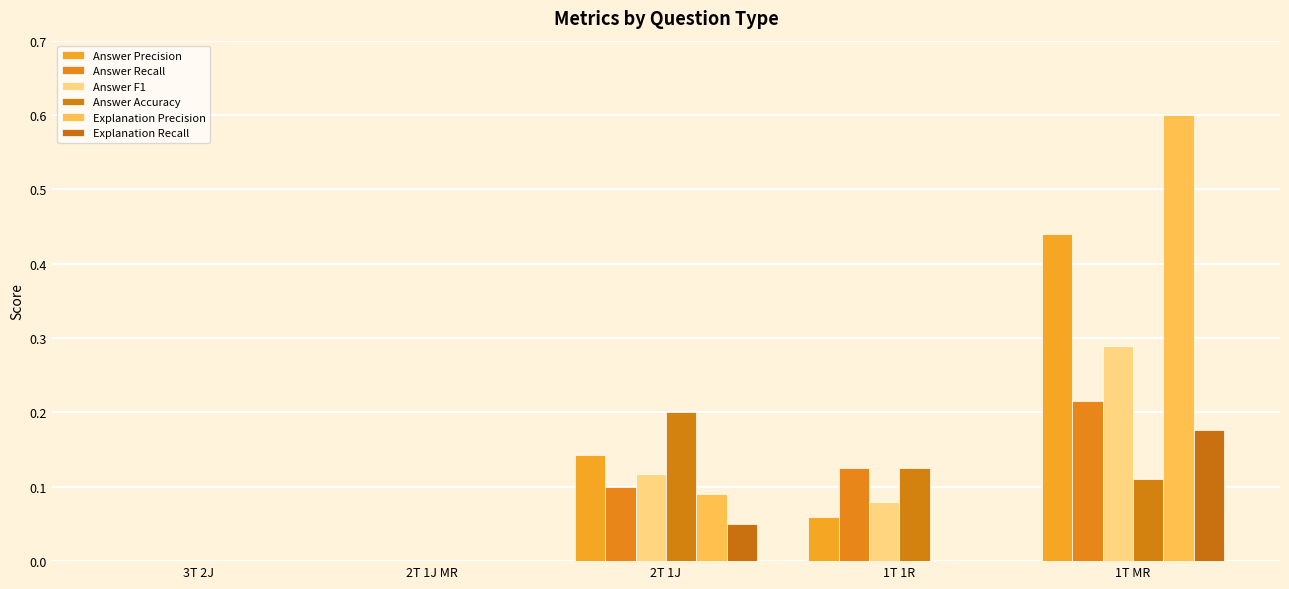

Reading left to right, transcribe all the data shown in this chart.

Answer Precision: 3T 2J=0.0	2T 1J MR=0.0	2T 1J=0.1	1T 1R=0.1	1T MR=0.4
Answer Recall: 3T 2J=0.0	2T 1J MR=0.0	2T 1J=0.1	1T 1R=0.1	1T MR=0.2
Answer F1: 3T 2J=0.0	2T 1J MR=0.0	2T 1J=0.1	1T 1R=0.1	1T MR=0.3
Answer Accuracy: 3T 2J=0.0	2T 1J MR=0.0	2T 1J=0.2	1T 1R=0.1	1T MR=0.1
Explanation Precision: 3T 2J=0.0	2T 1J MR=0.0	2T 1J=0.1	1T 1R=0.0	1T MR=0.6
Explanation Recall: 3T 2J=0.0	2T 1J MR=0.0	2T 1J=0.1	1T 1R=0.0	1T MR=0.2